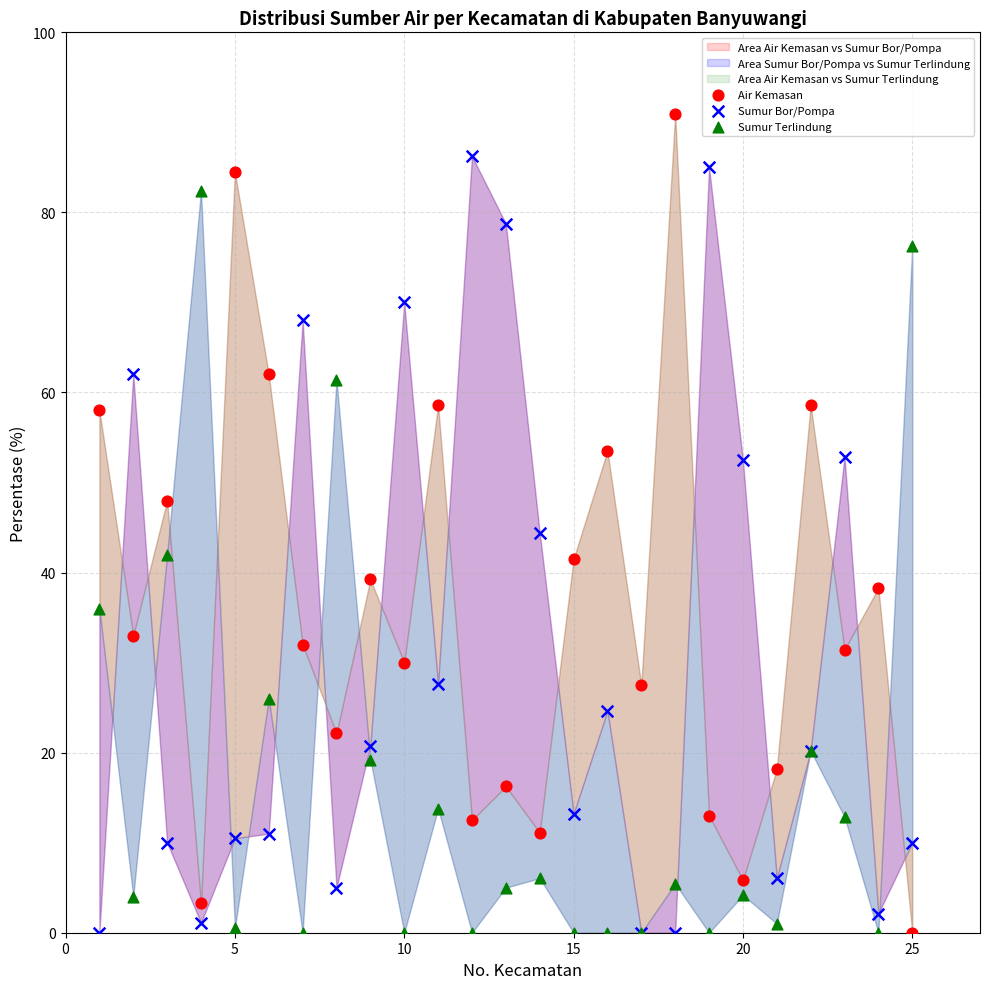

Which series reaches the maximum Y coordinate?

Air Kemasan